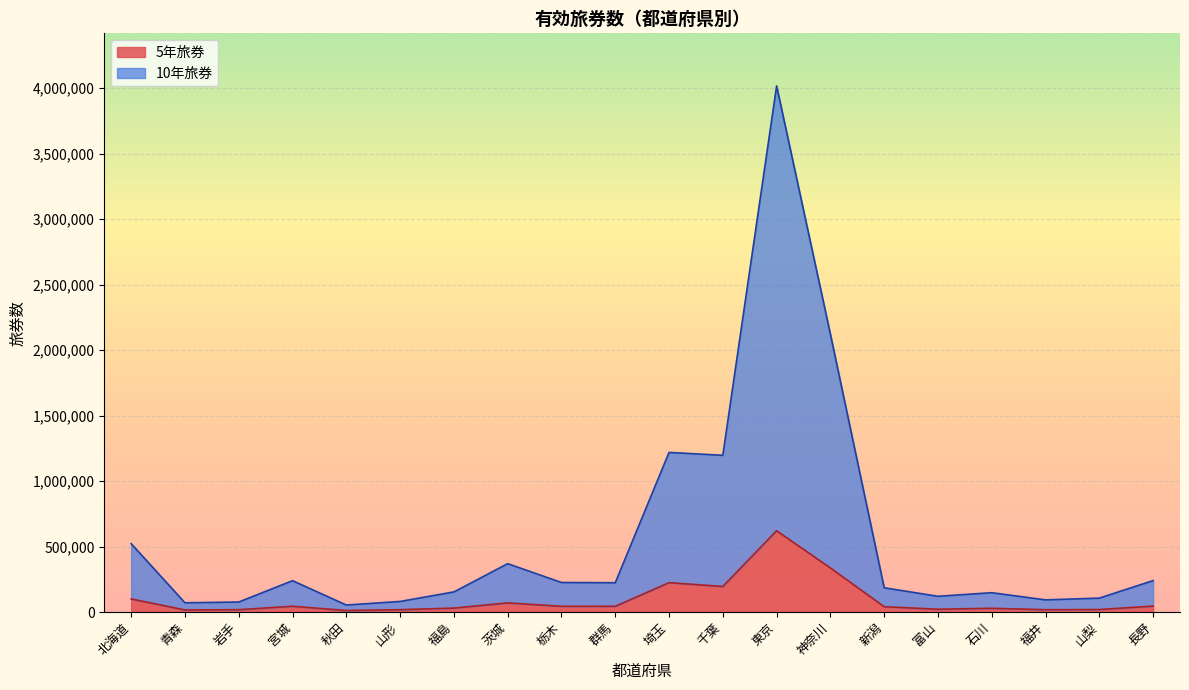

The value of 10年旅券 at 富山 is 63025. True or false?

False